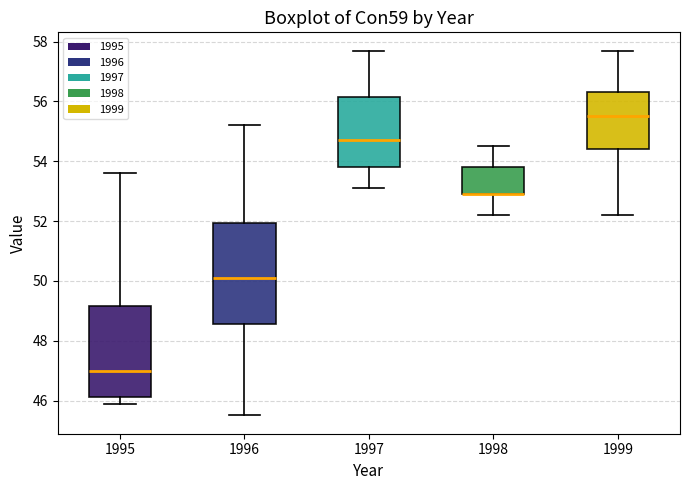

Where is the upper edge of the box at x = 1999 on the y-axis? The values are not printed on the chart, so give them approximately, as read against the axis.

56.4